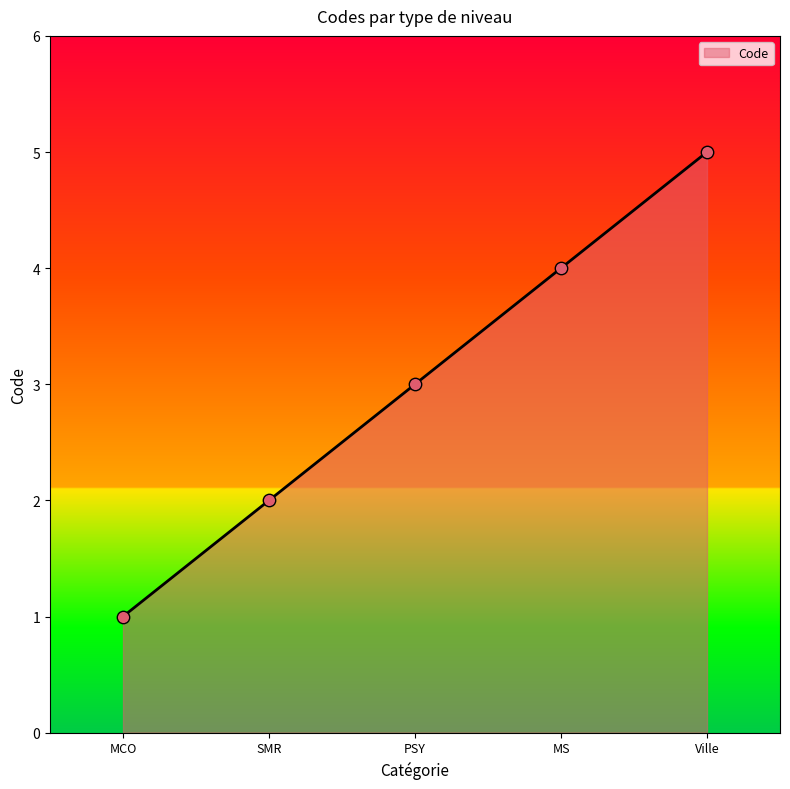

What is the change in value from MCO to PSY?

+2